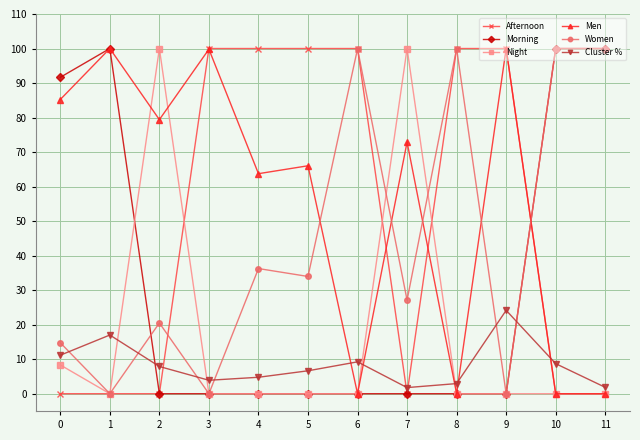

The value of Women at 9 is 0.0. True or false?

True